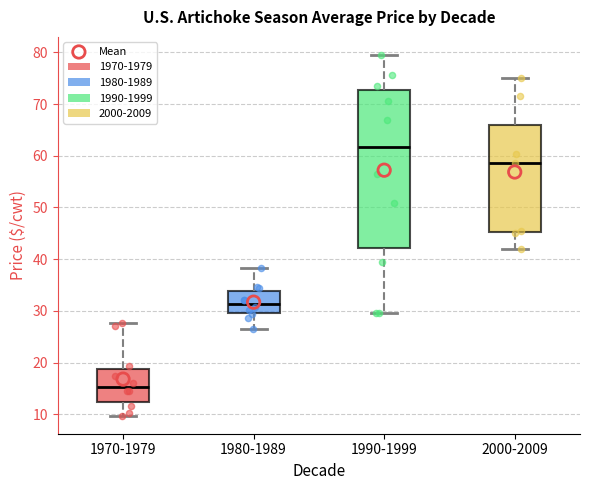

Reading left to right, read every box against the y-axis: the position of its median line, the range the box covers, and the ends of its whiskers. The values are not printed on the chart, so give them approximately, as read against the axis.

1970-1979: median 15, box 12 to 19, whiskers 10 to 28
1980-1989: median 31, box 30 to 34, whiskers 27 to 38
1990-1999: median 62, box 42 to 73, whiskers 30 to 80
2000-2009: median 59, box 45 to 66, whiskers 42 to 75